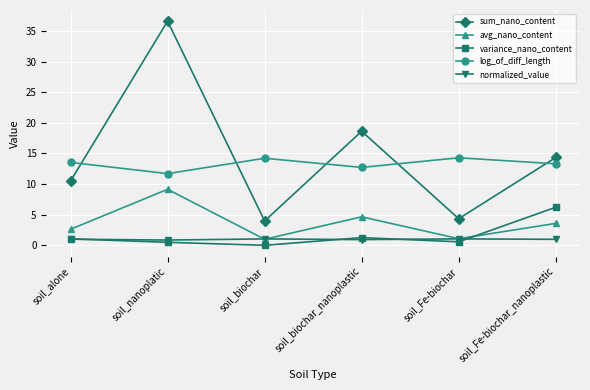

After their last crossing, which series has the higher values: variance_nano_content or avg_nano_content?

variance_nano_content